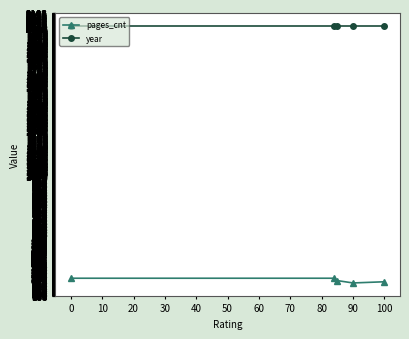

True or false: pages_cnt and year intersect in this chart.

False